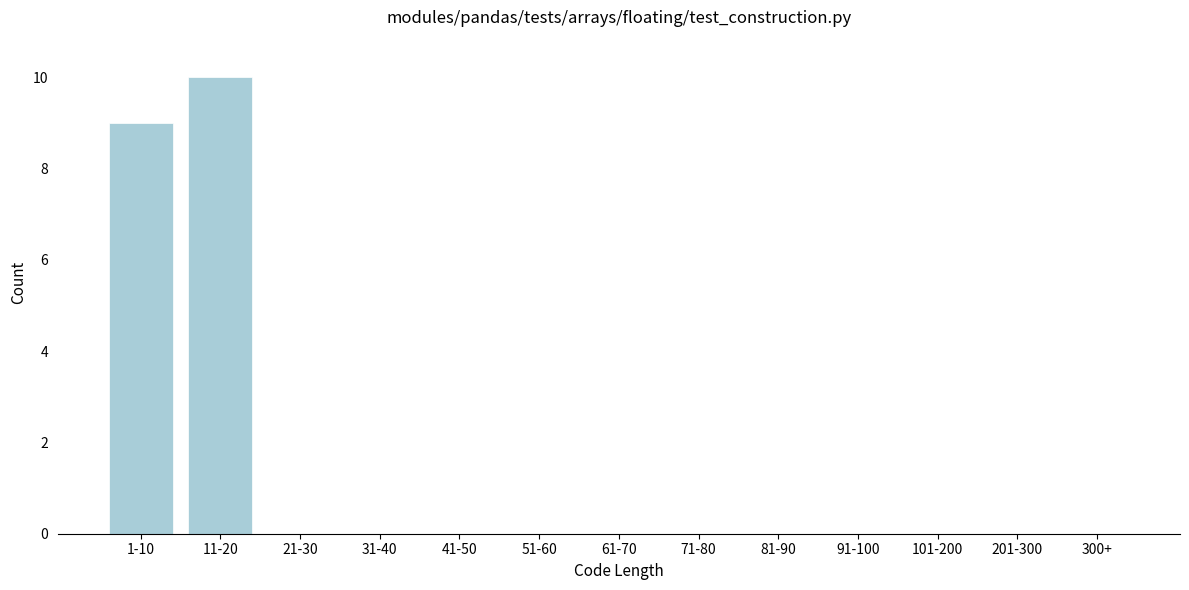

Reading left to right, transcribe all the data shown in this chart.

1-10=9	11-20=10	21-30=0	31-40=0	41-50=0	51-60=0	61-70=0	71-80=0	81-90=0	91-100=0	101-200=0	201-300=0	300+=0